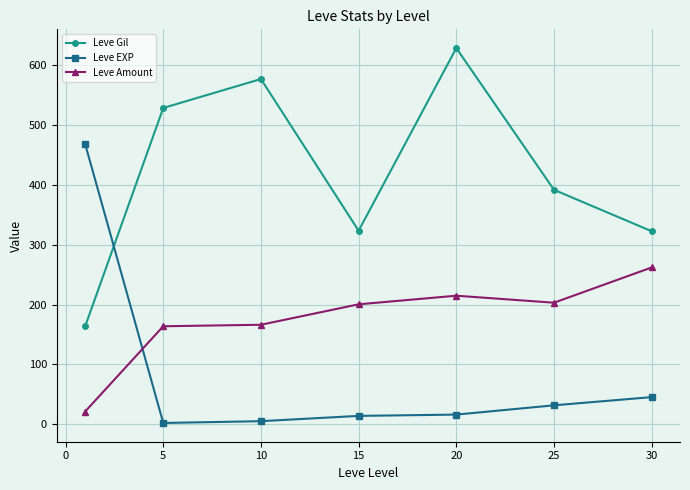

At how many categories does at least one series exceed 515?

3